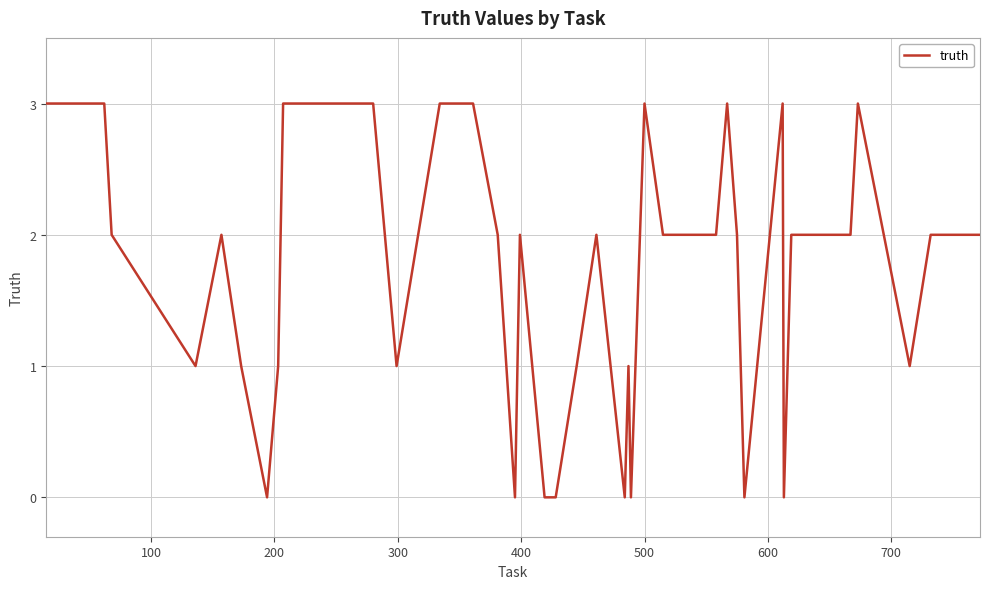

What is the difference between the maximum and minimum values?

3